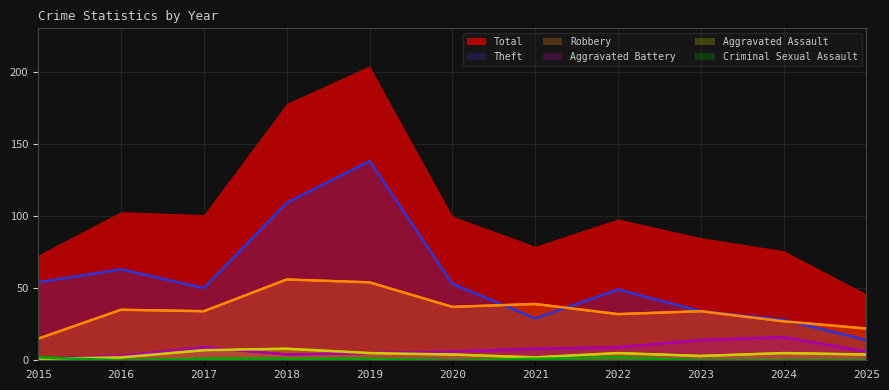

Between 2016 and 2017, which series saw the biggest shift?

Theft